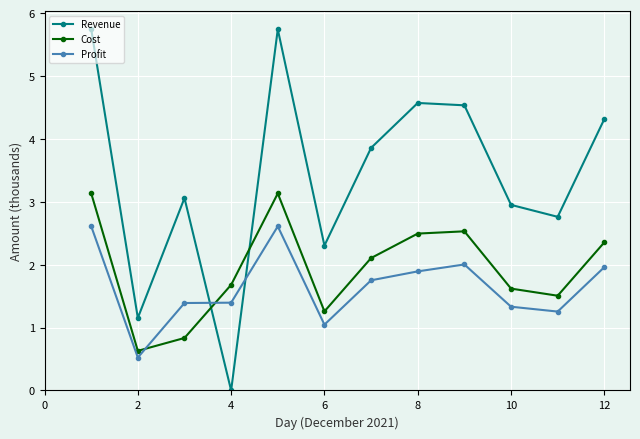

True or false: Cost has more than 2 interior local peaks.

False